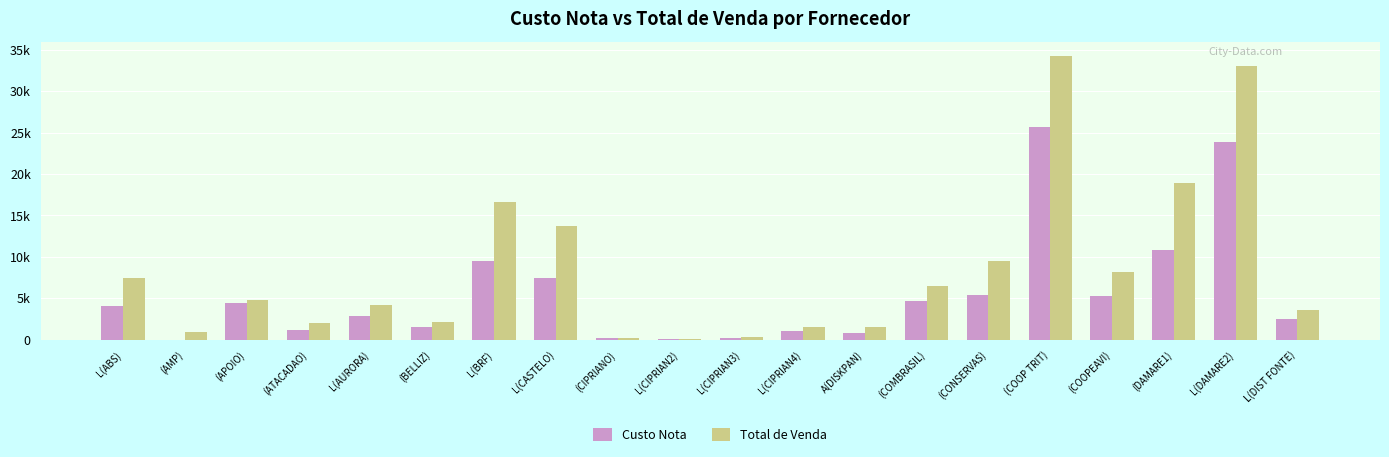

Which series has the largest total across all categories?

Total de Venda